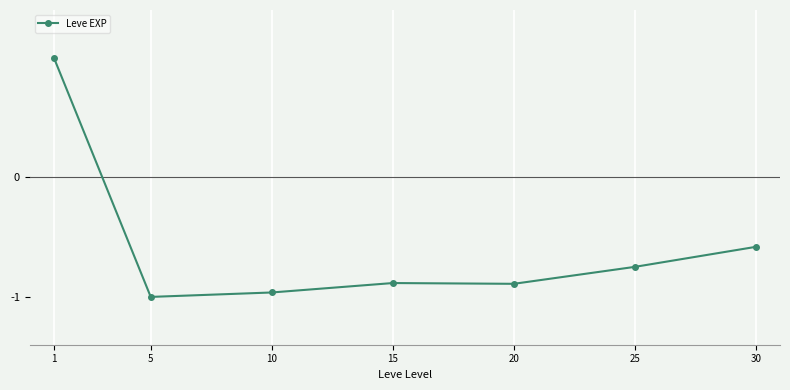

What is the maximum value shown in the chart?

1.0